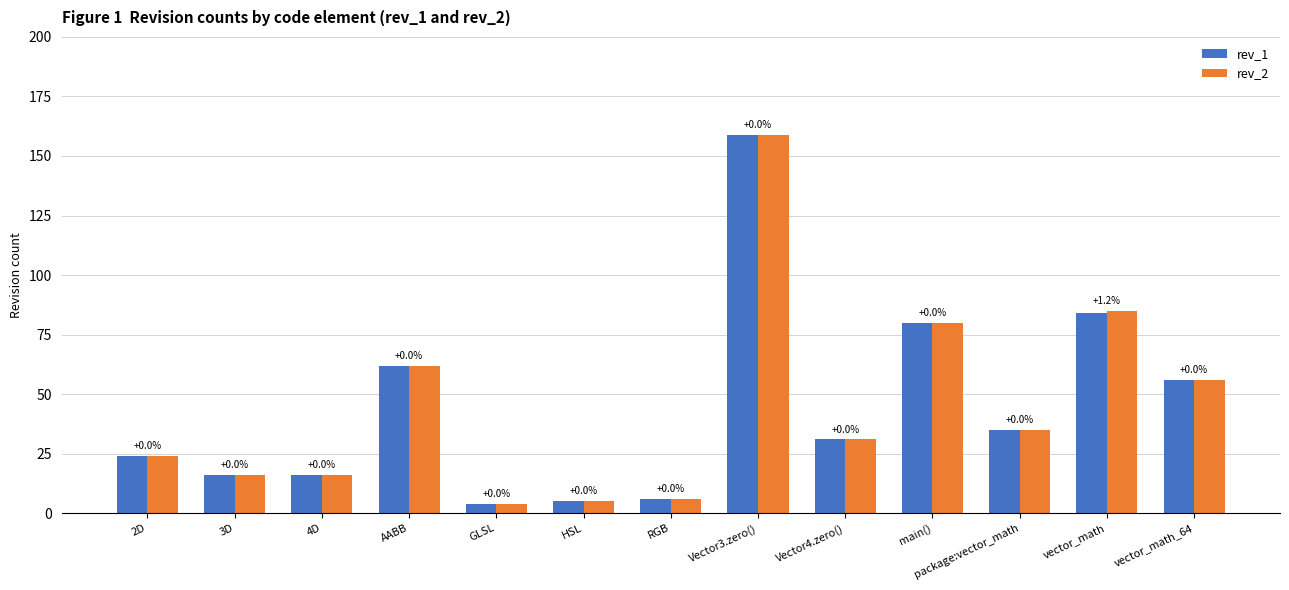

How many bars are there in total?

26